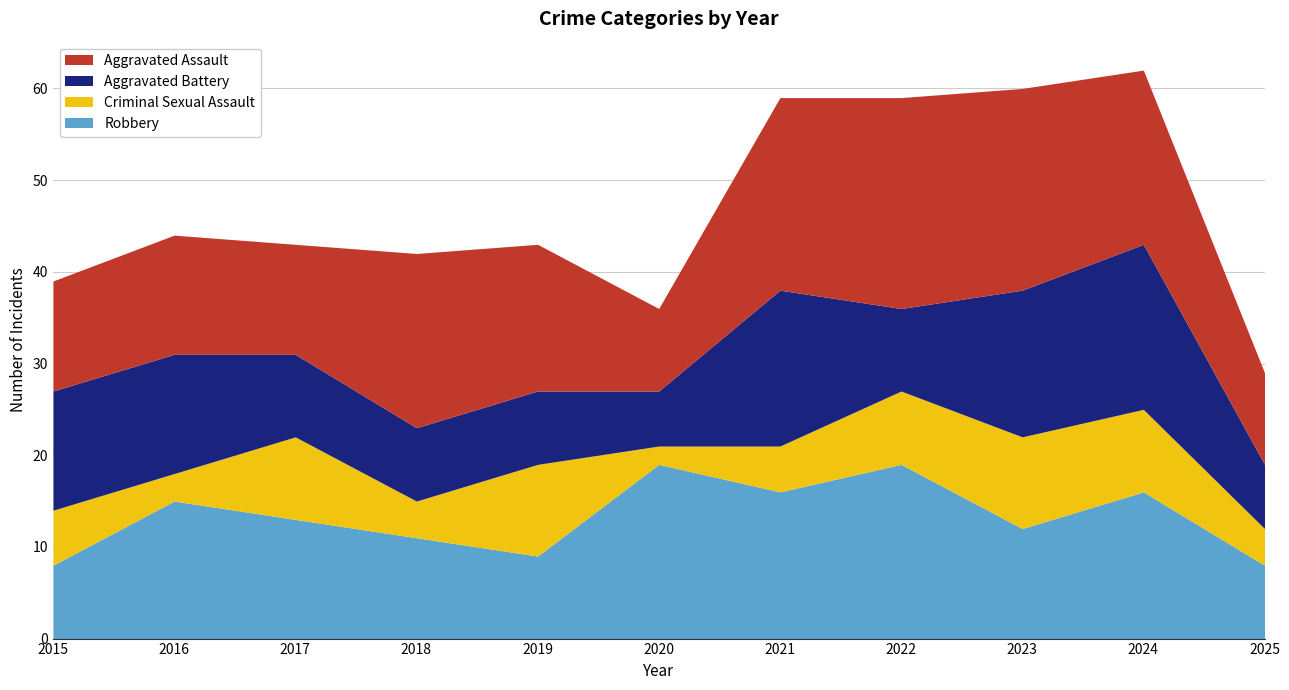

Rank the categories by Aggravated Battery value from highest to lowest.

2024, 2021, 2023, 2015, 2016, 2017, 2022, 2018, 2019, 2025, 2020